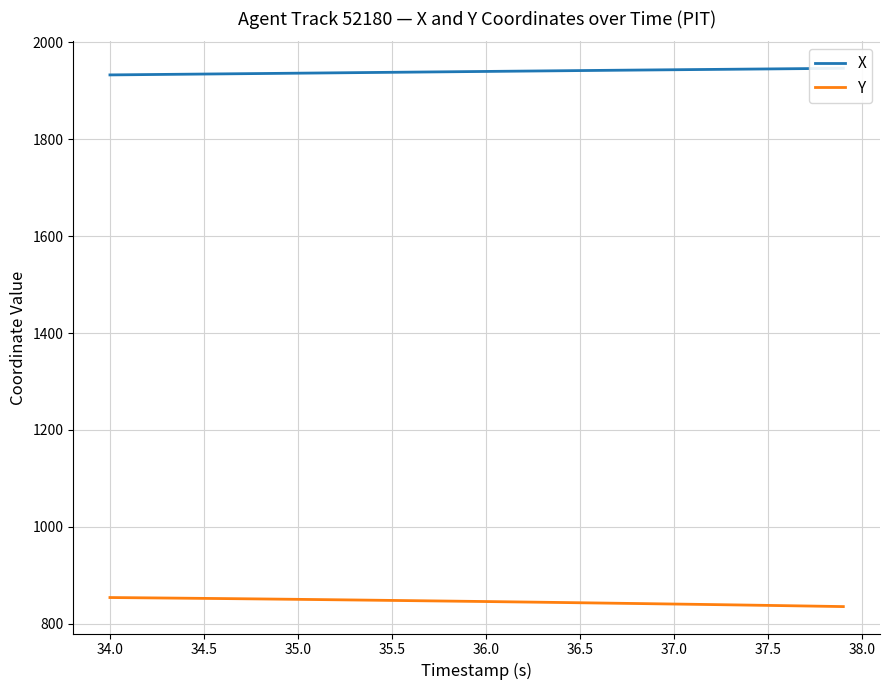

True or false: X has more than 1 interior local peaks.

False